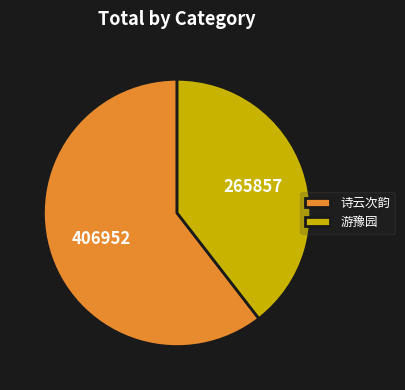

Do 诗云次韵 and 游豫园 together represent more than half of the pie?

Yes